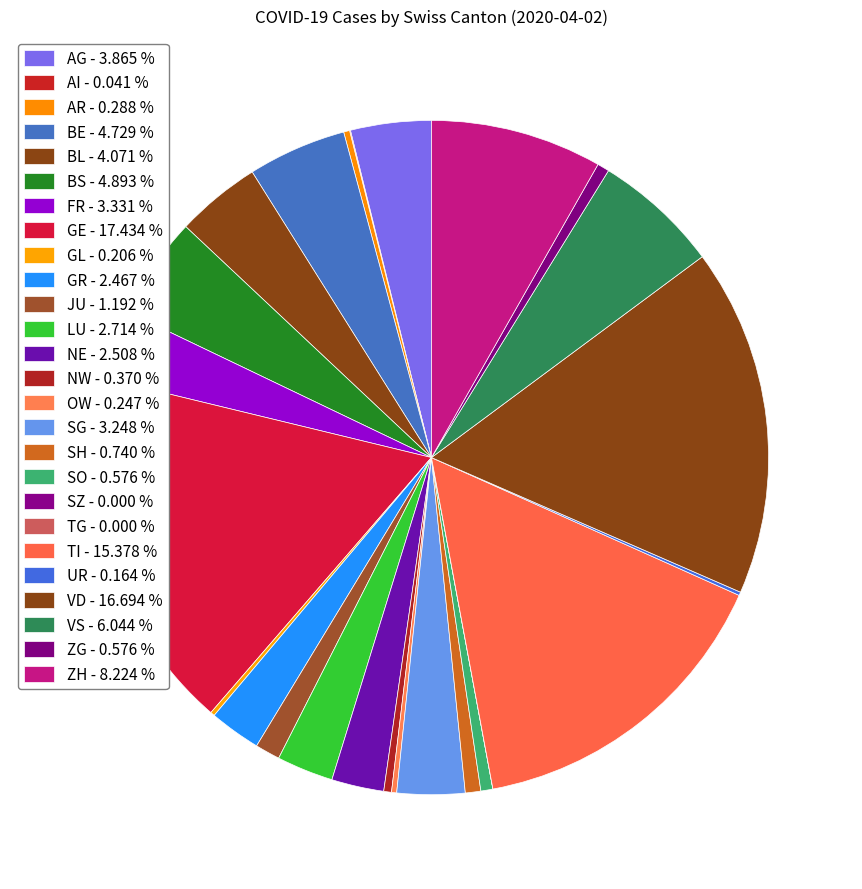

To the nearest percent, what is the difference between the largest and smallest slice percentages?

17%